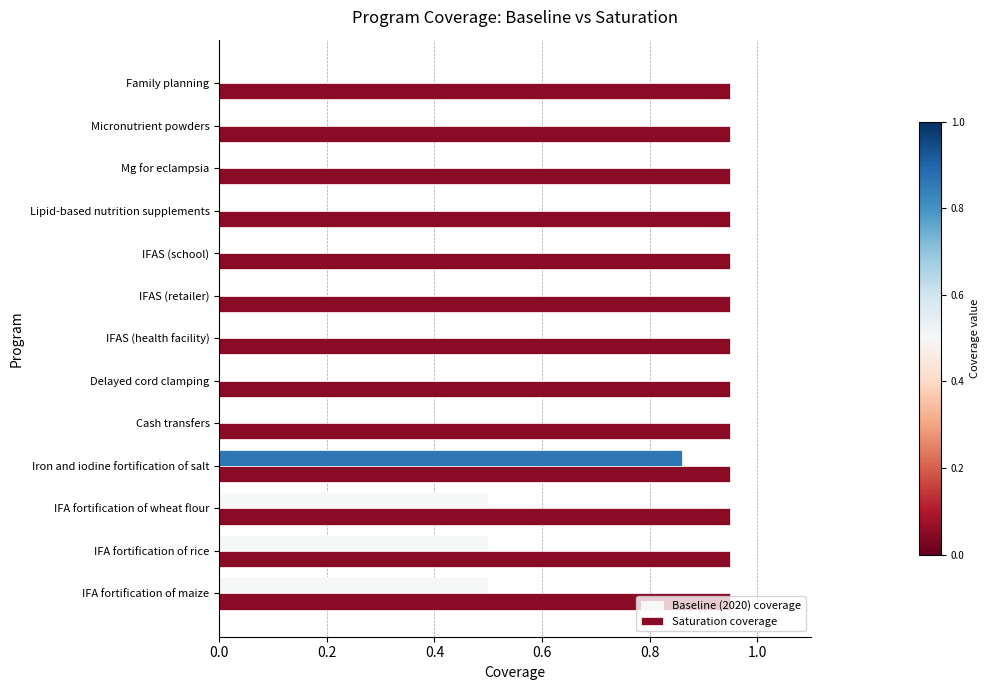

Is the value of Saturation coverage at IFAS (health facility) greater than the value of Baseline (2020) coverage at Iron and iodine fortification of salt?

Yes